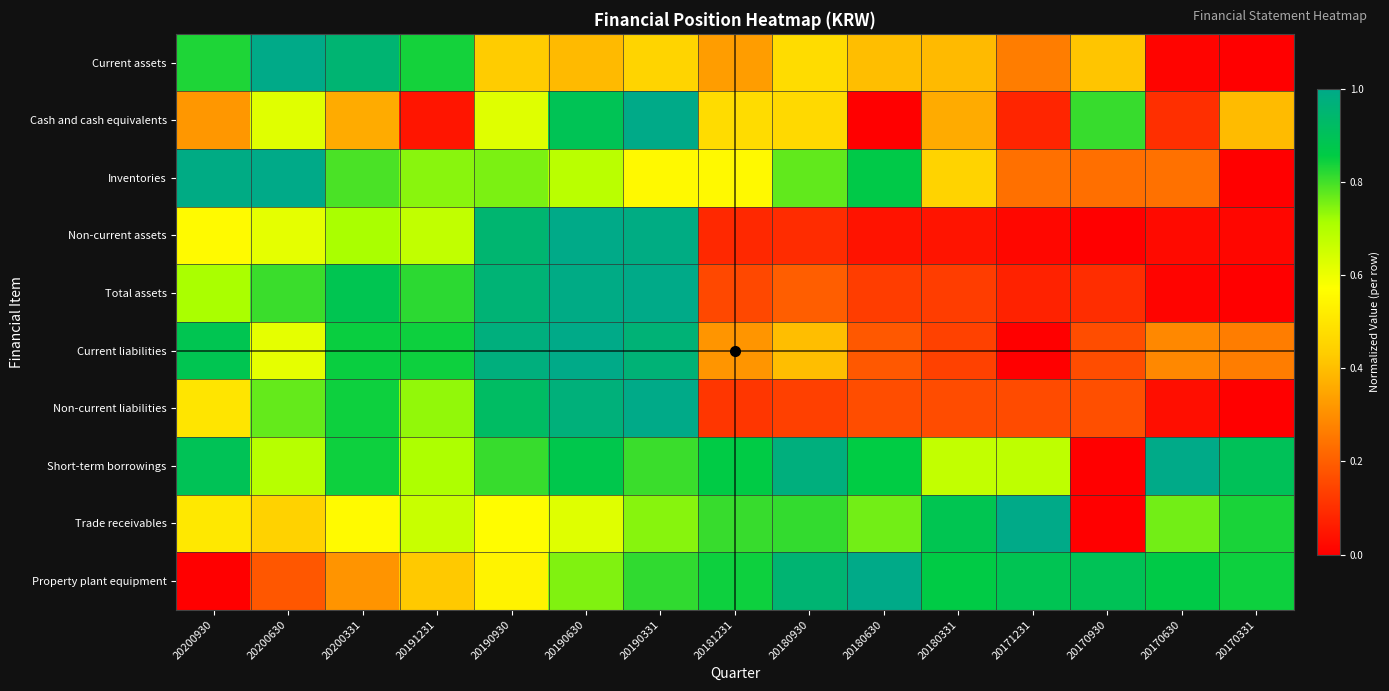

Between 20191231 and 20200630, which is larger?

20200630